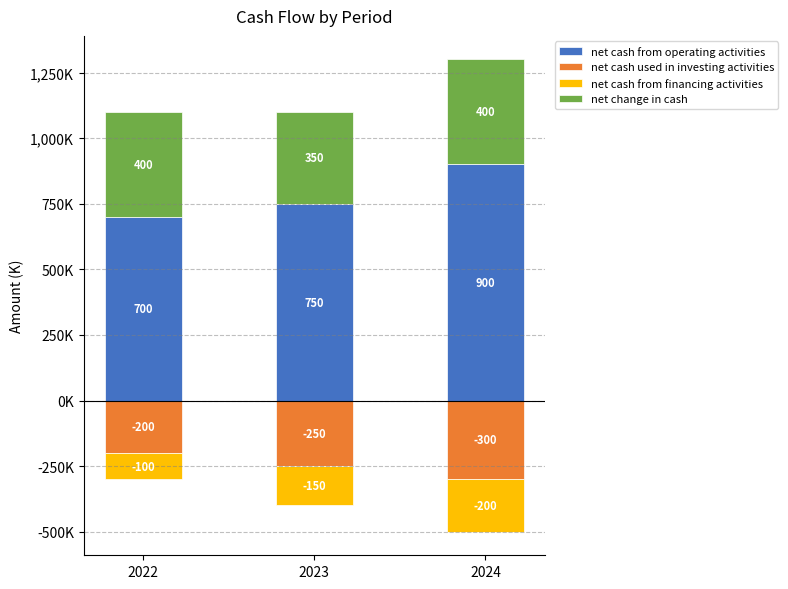

Reading right to left, list all the values displayed in this chart.

net cash from operating activities: 900000	750000	700000
net cash used in investing activities: -300000	-250000	-200000
net cash from financing activities: -200000	-150000	-100000
net change in cash: 400000	350000	400000